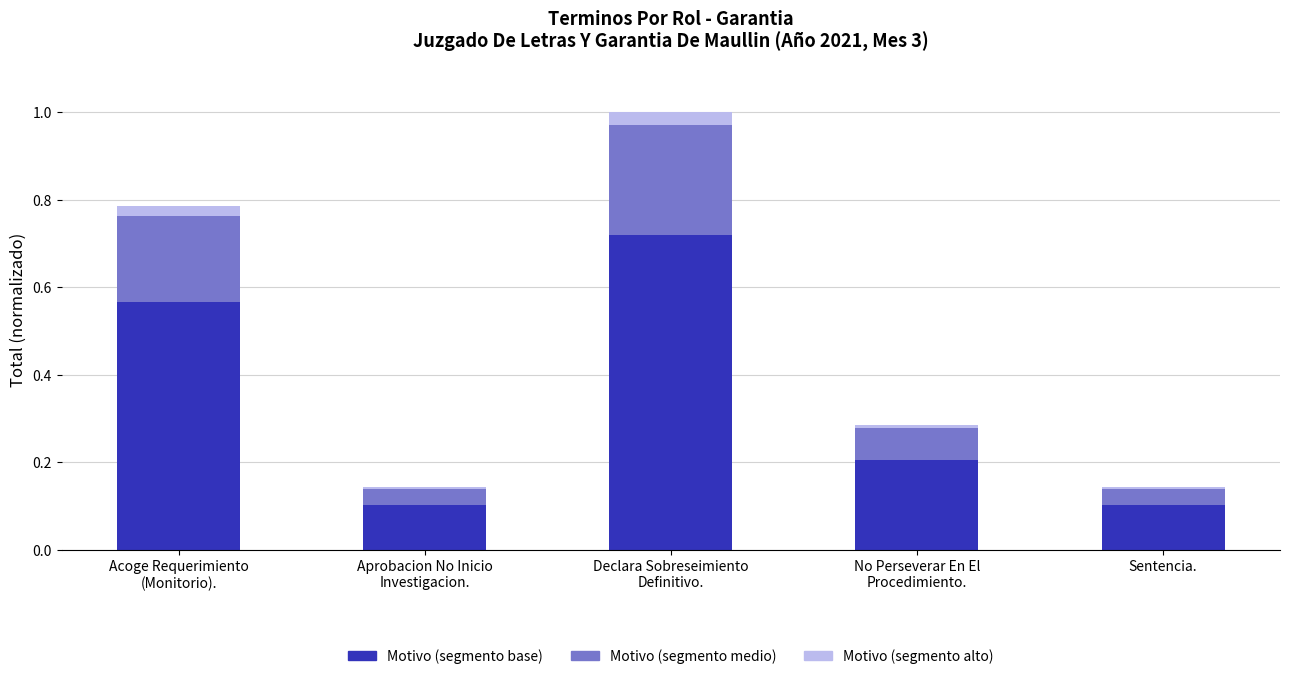

How many categories are shown in the chart?

5